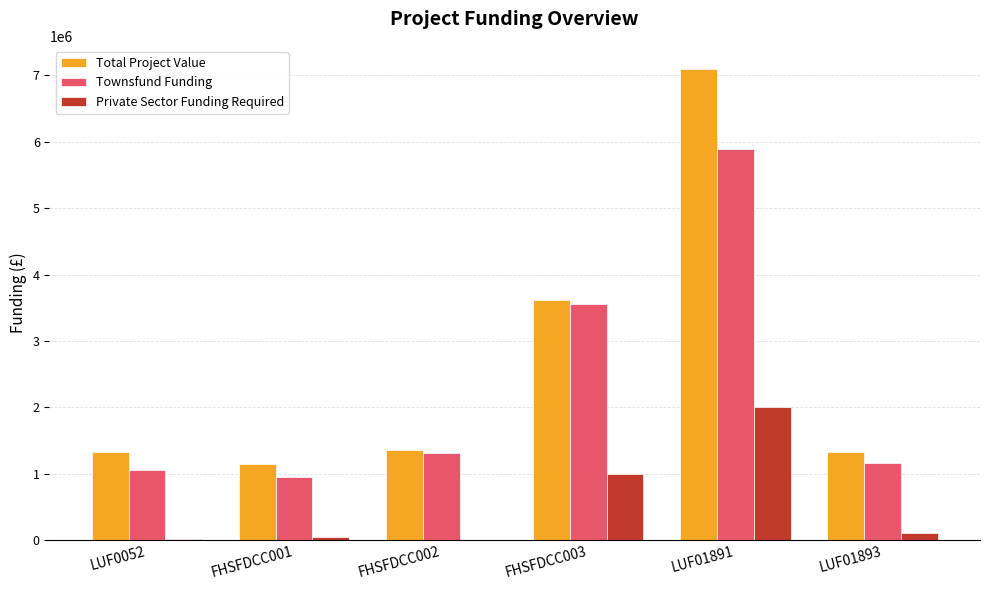

Which series has the largest total across all categories?

Total Project Value